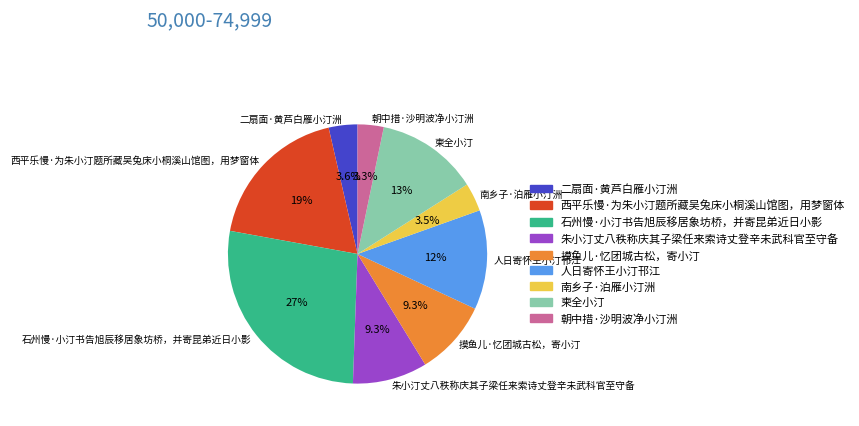

How many slices are in this pie chart?

9